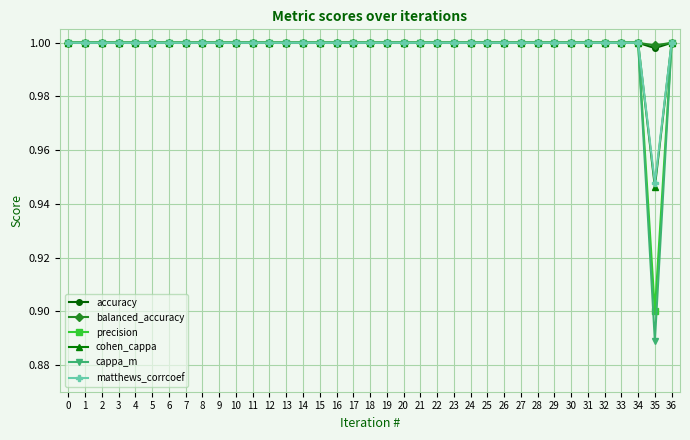

How many lines are shown in the chart?

6